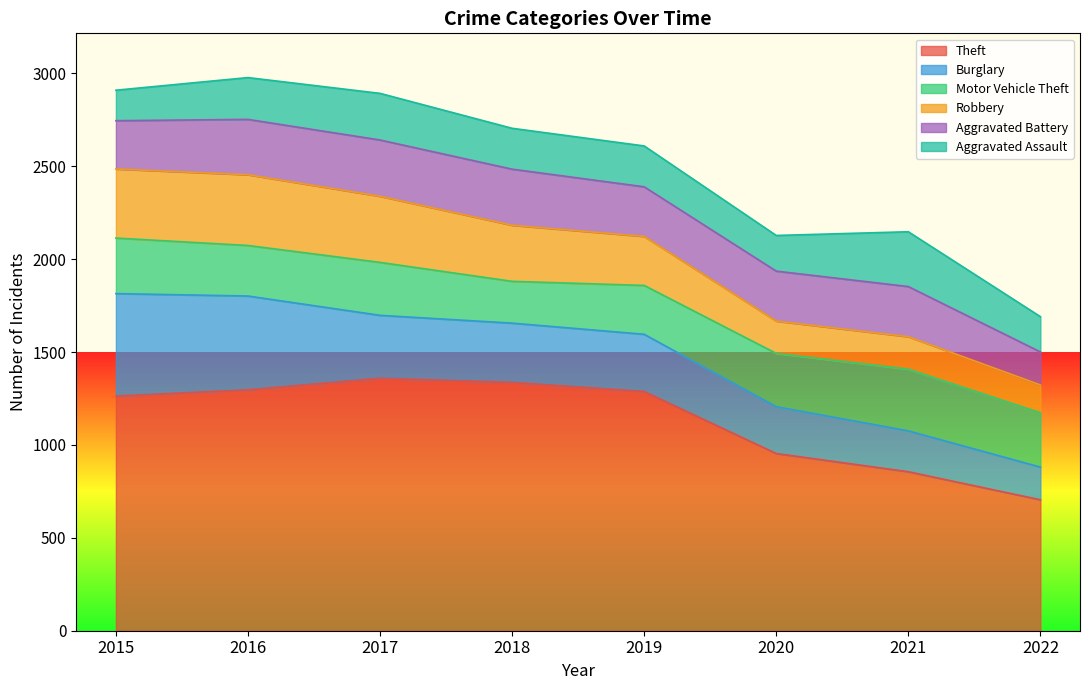

True or false: Motor Vehicle Theft has a value of 549 at 2021.

False